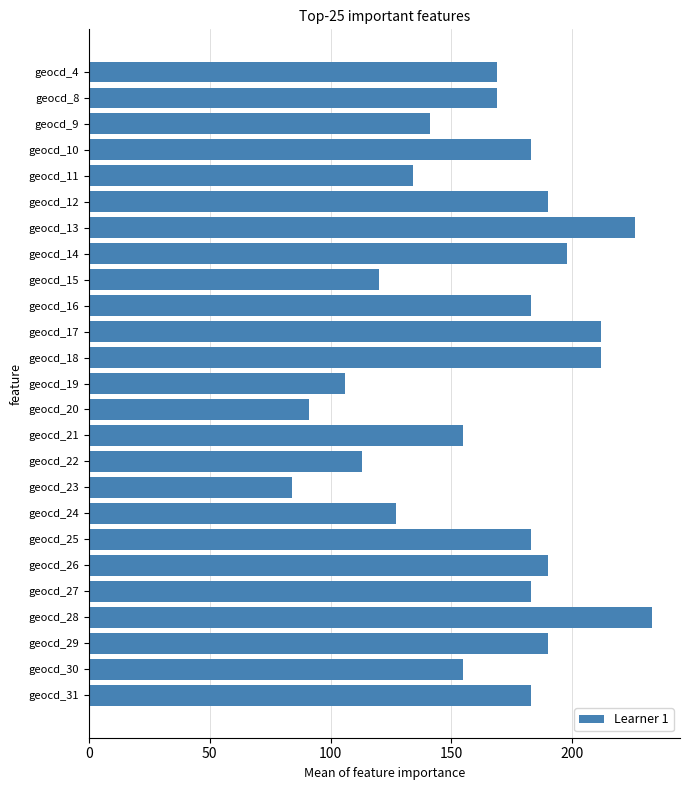

What is the value of the 14th bar from the top?

91